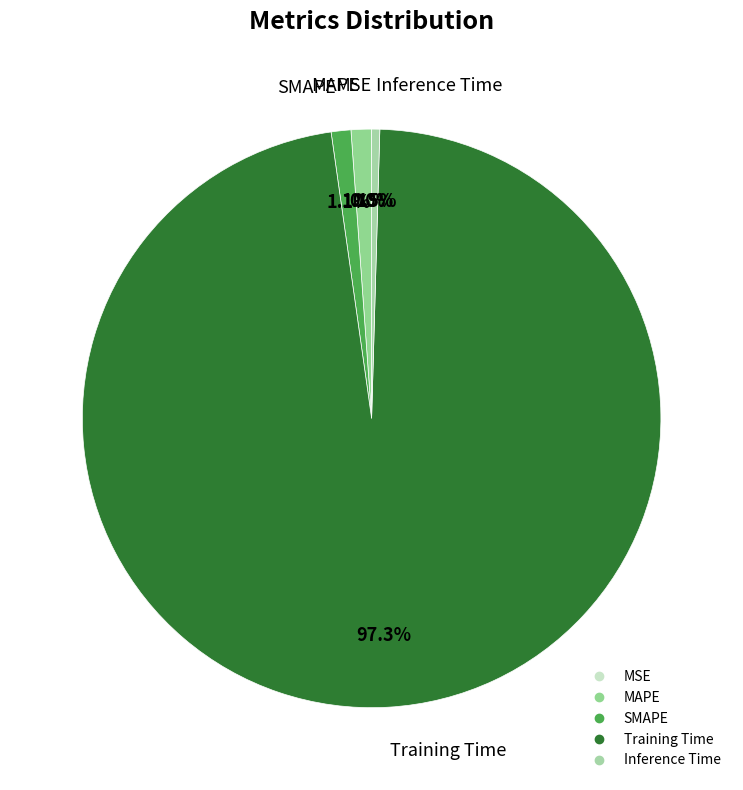

Is it true that MAPE is 11% of the pie?

False